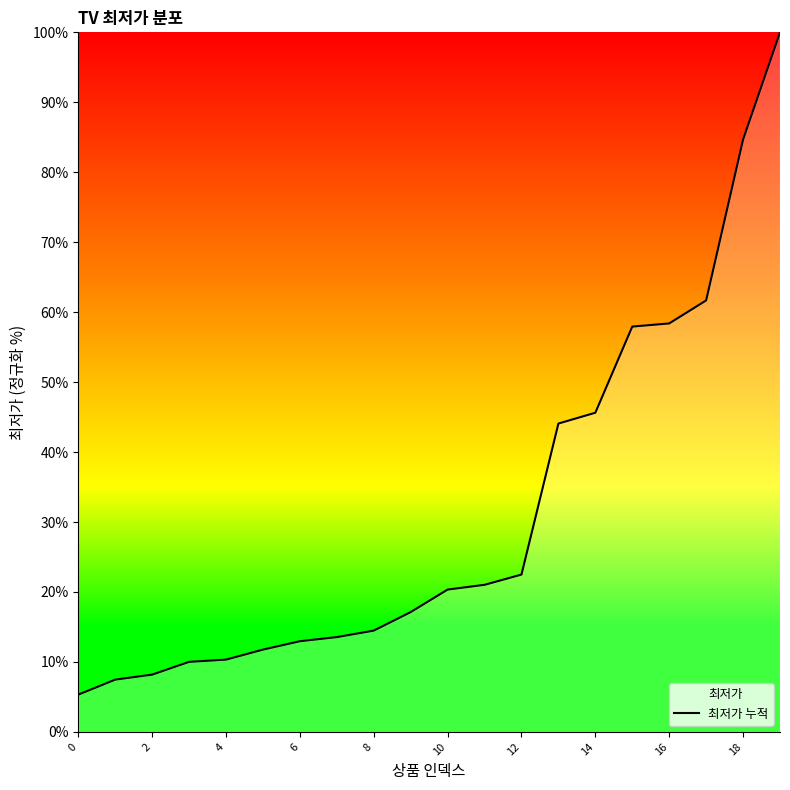

What is the approximate value at 16?

58.4